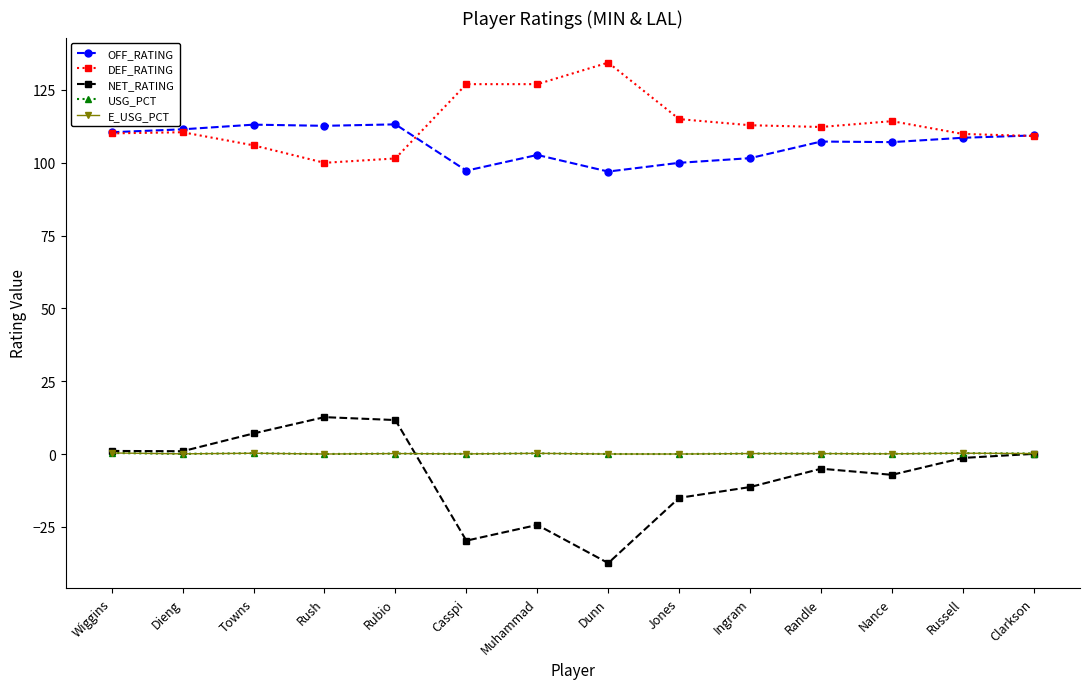

What is the sum of all OFF_RATING values?

1492.0